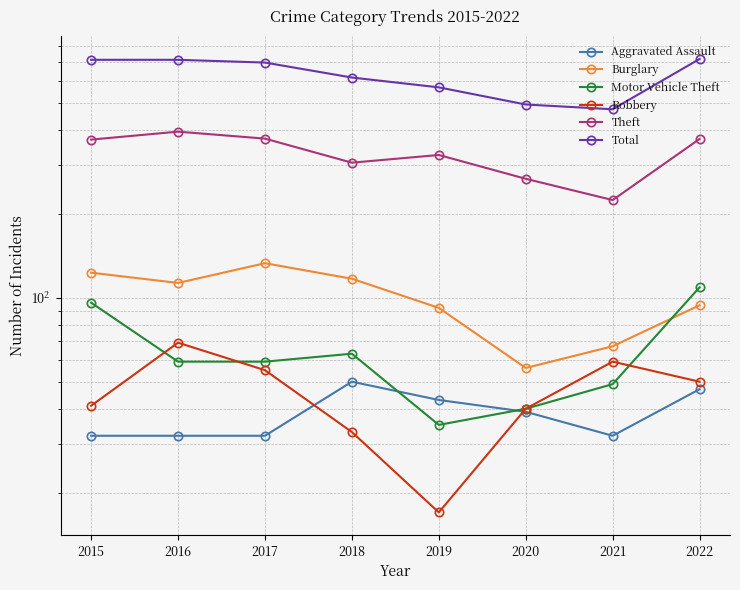

How many categories are shown in the chart?

8